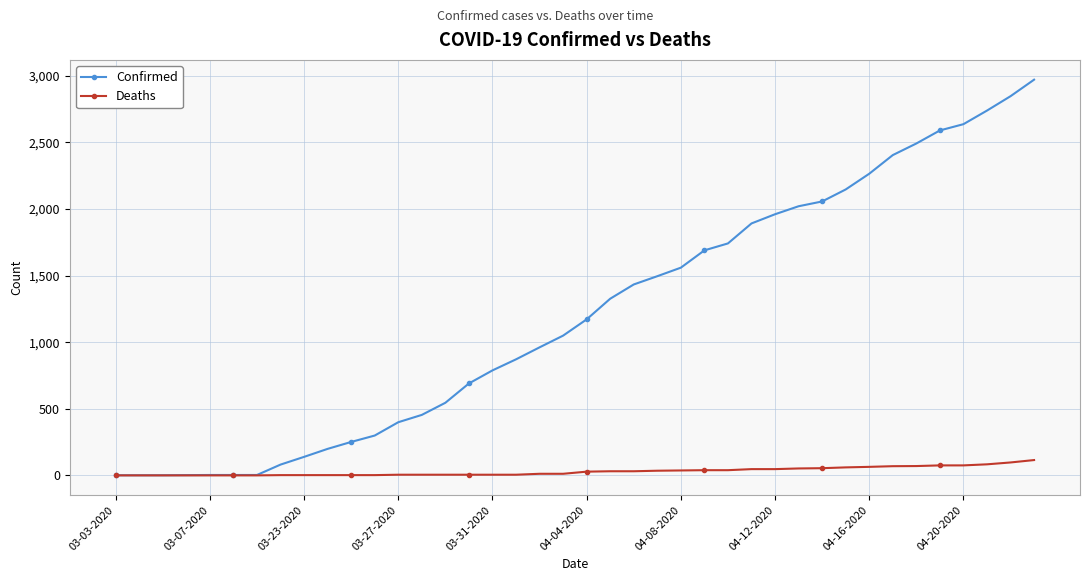

Which series has the largest total across all categories?

Confirmed